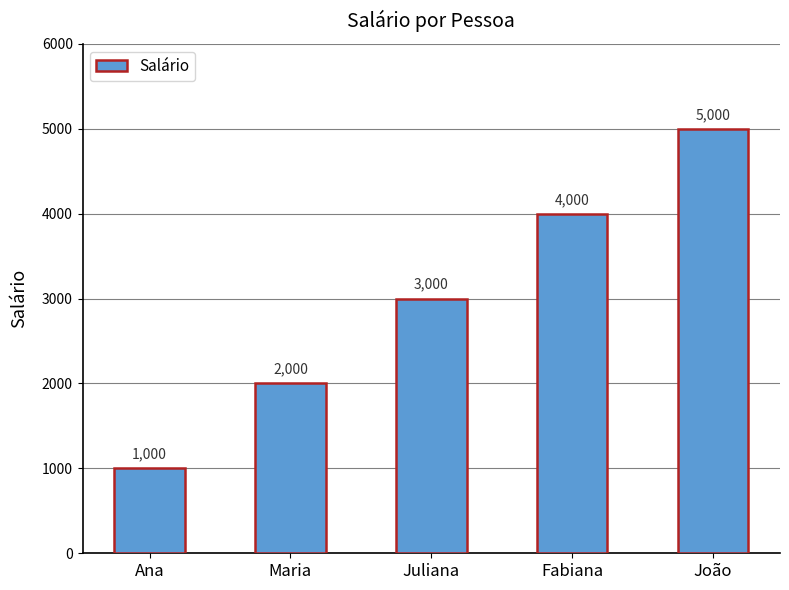

What is the difference between the values at Fabiana and Maria?

2000